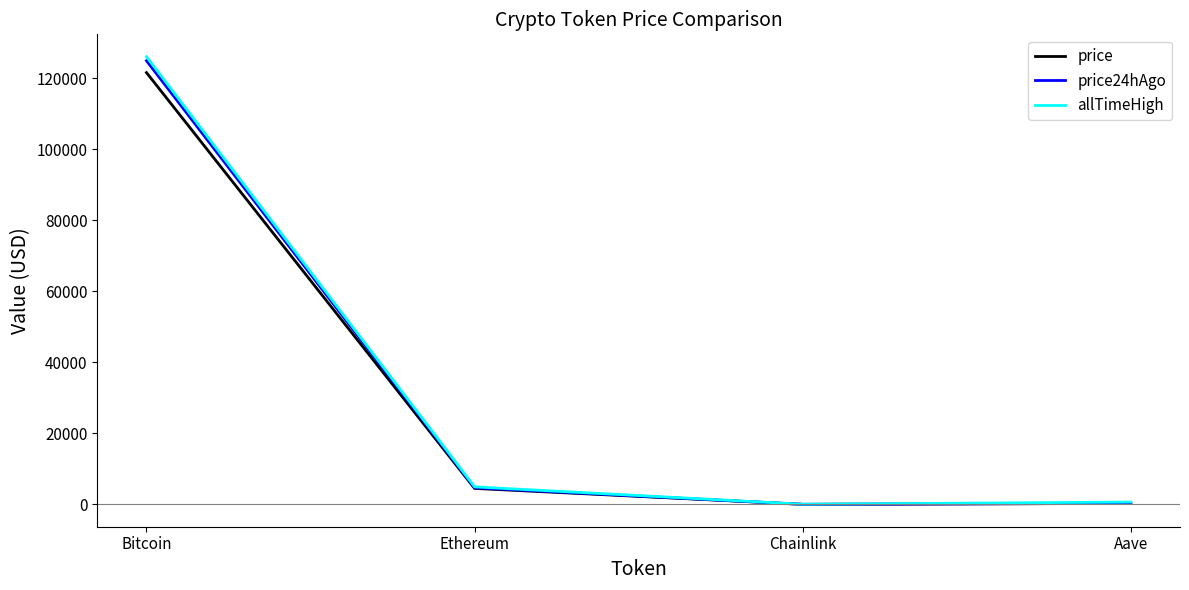

Where is allTimeHigh nearest to the value 63066?

Ethereum